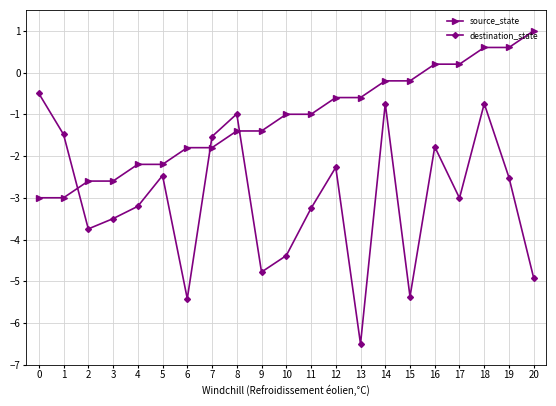

The value of destination_state at 13 is -1.2. True or false?

False